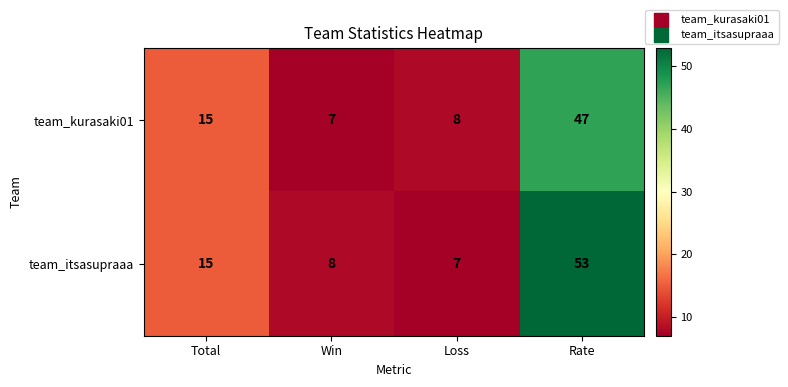

Rank the series by their average value, from highest to lowest.

team_itsasupraaa, team_kurasaki01